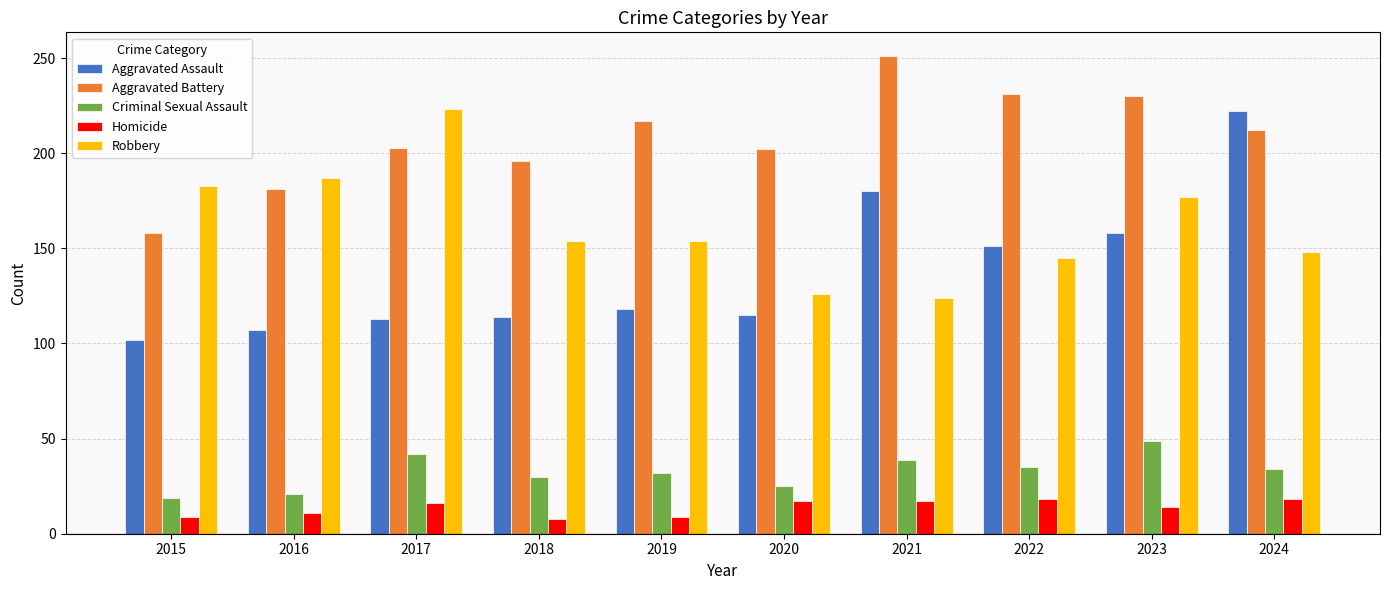

What is the difference between the Robbery values at 2020 and 2022?

19